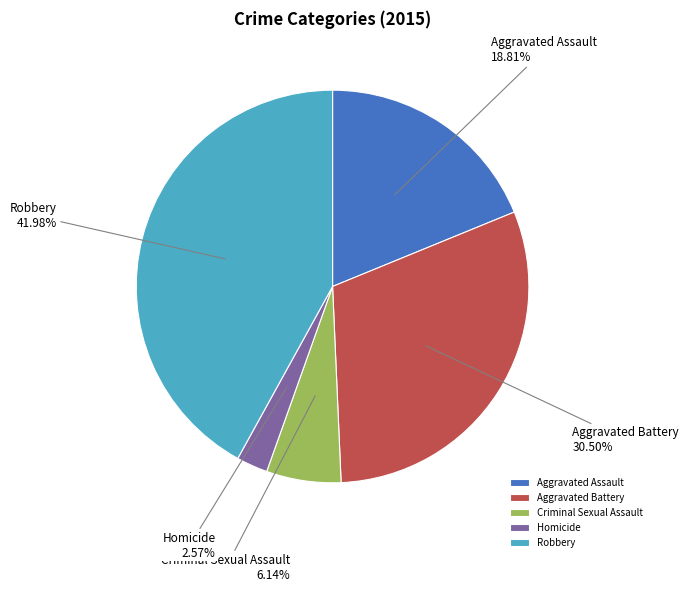

Which category has the biggest portion of the pie?

Robbery